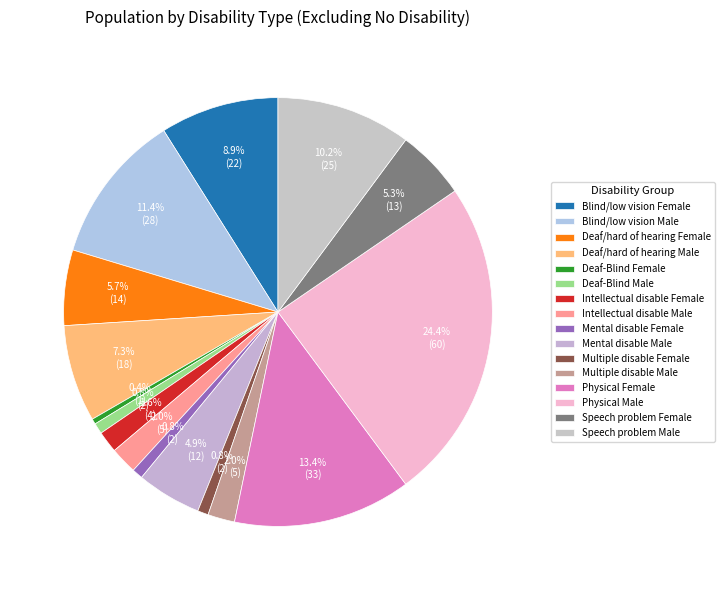

How many segments does this pie chart have?

16